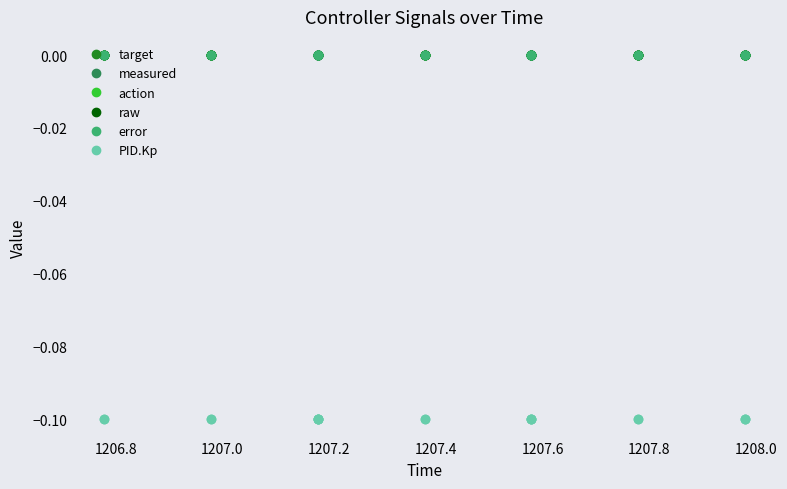

Is this an area chart (filled region under the line)?

No